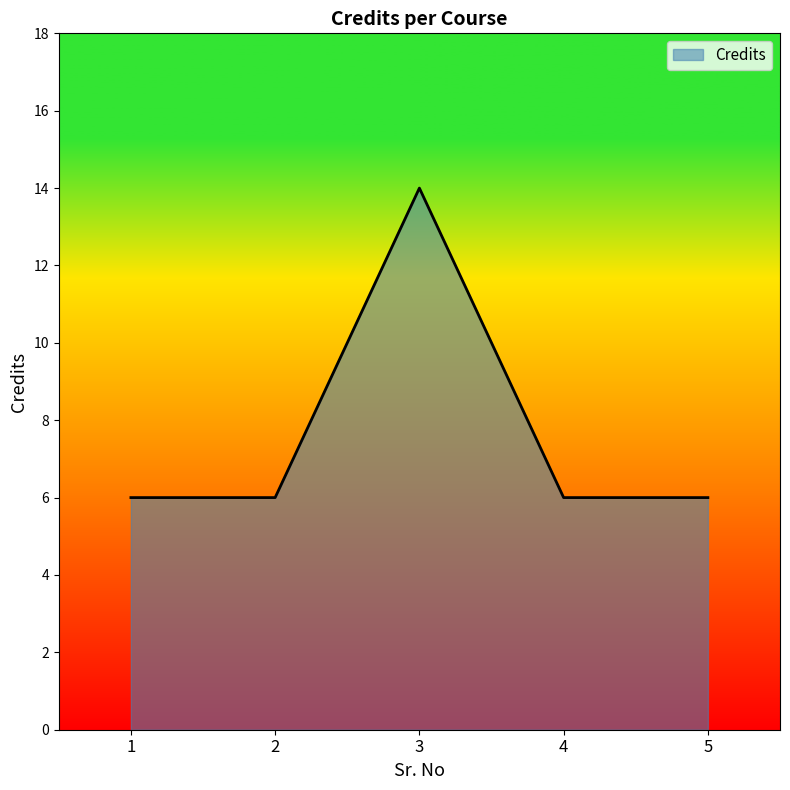

Reading left to right, extract all data points from this chart.

6	6	14	6	6